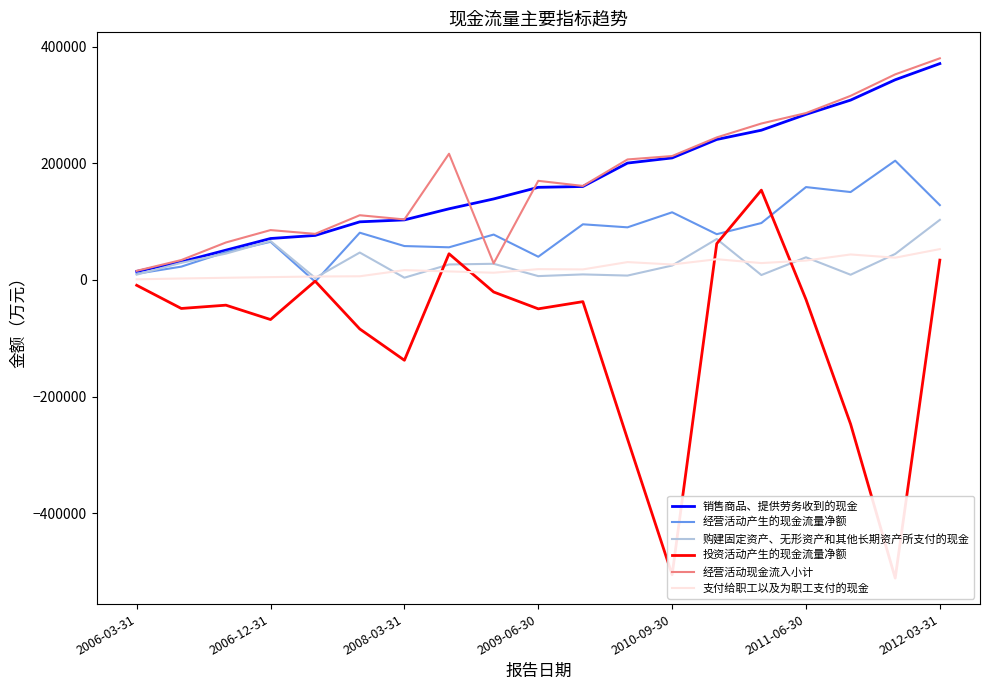

How many lines are shown in the chart?

6